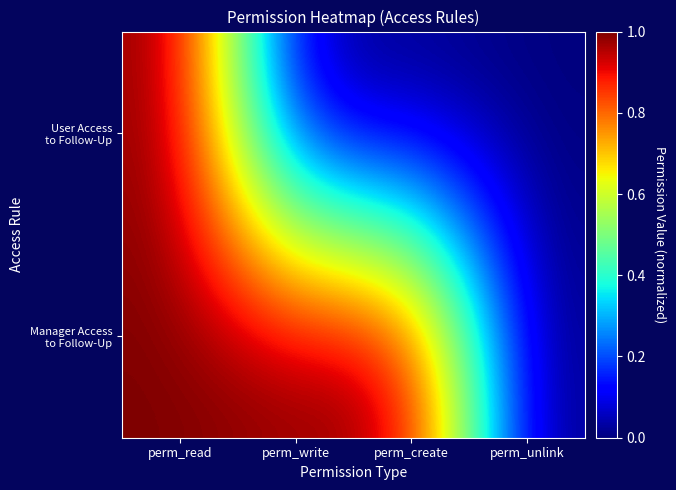

At how many categories does at least one series exceed 0?

3